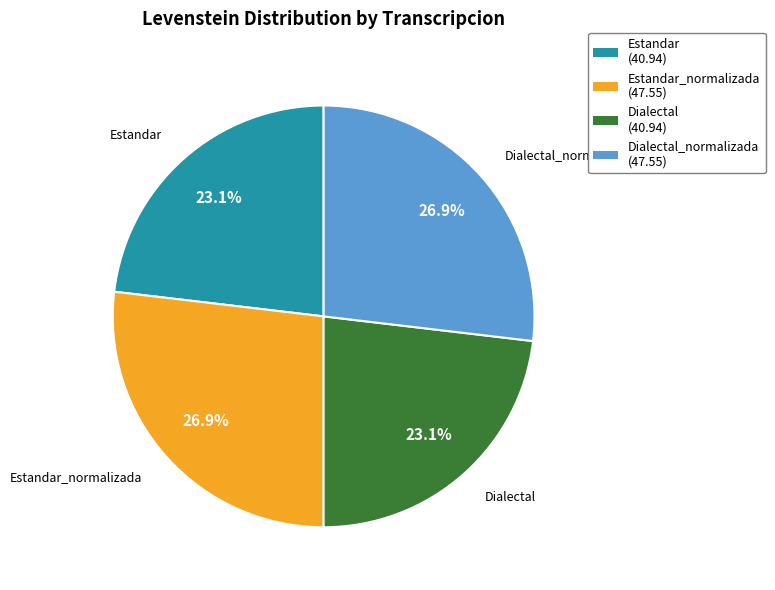

Is there a majority slice in this chart?

No